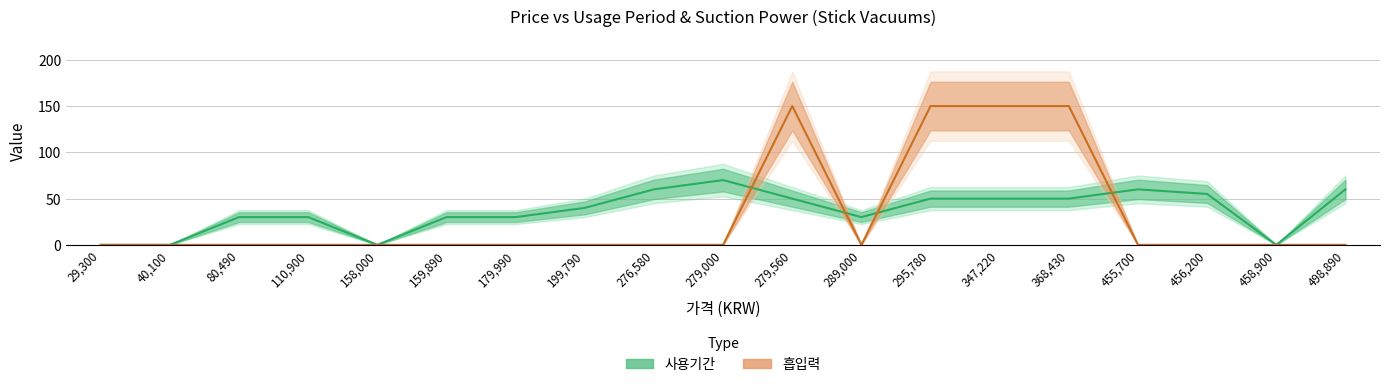

How many times do 흡입력 and 사용기간 cross each other?

4